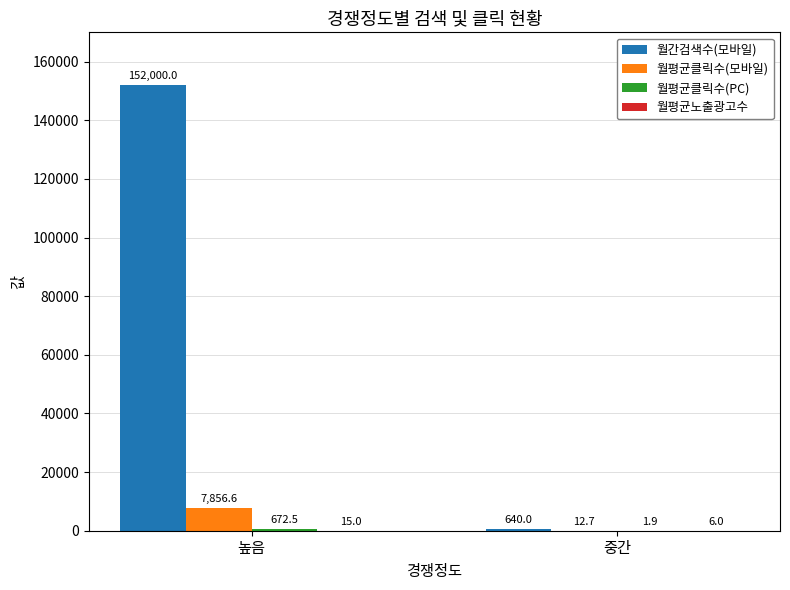

What is the total value across all series at 높음?

160544.1